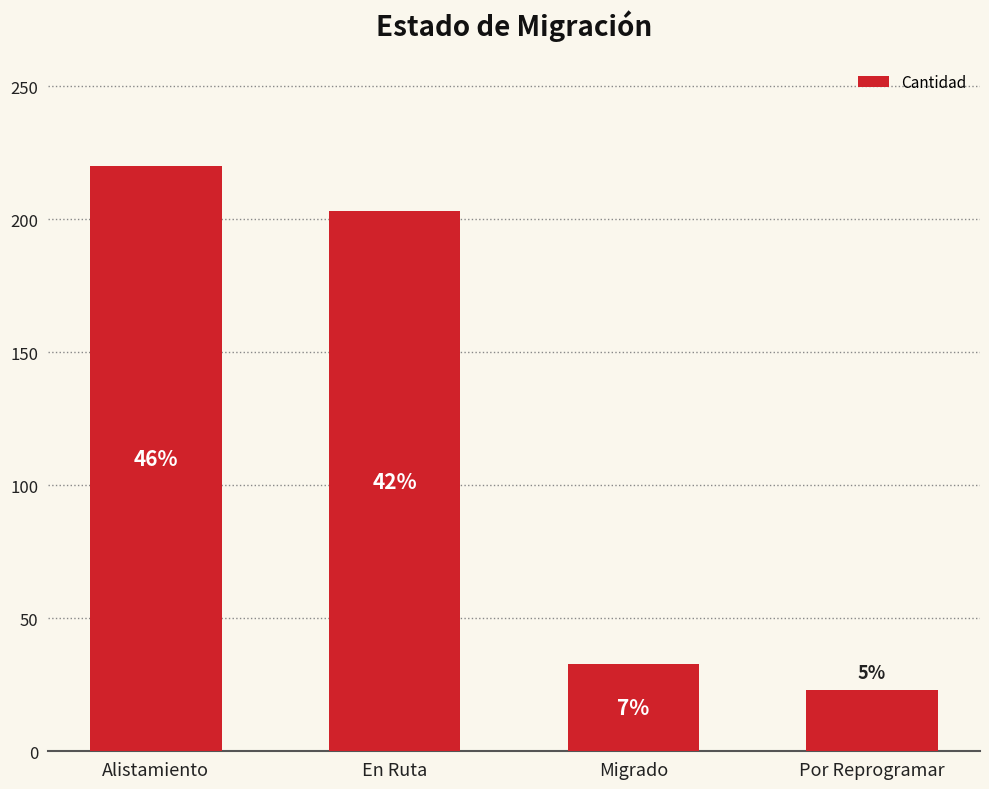

Does the chart contain any negative values?

No